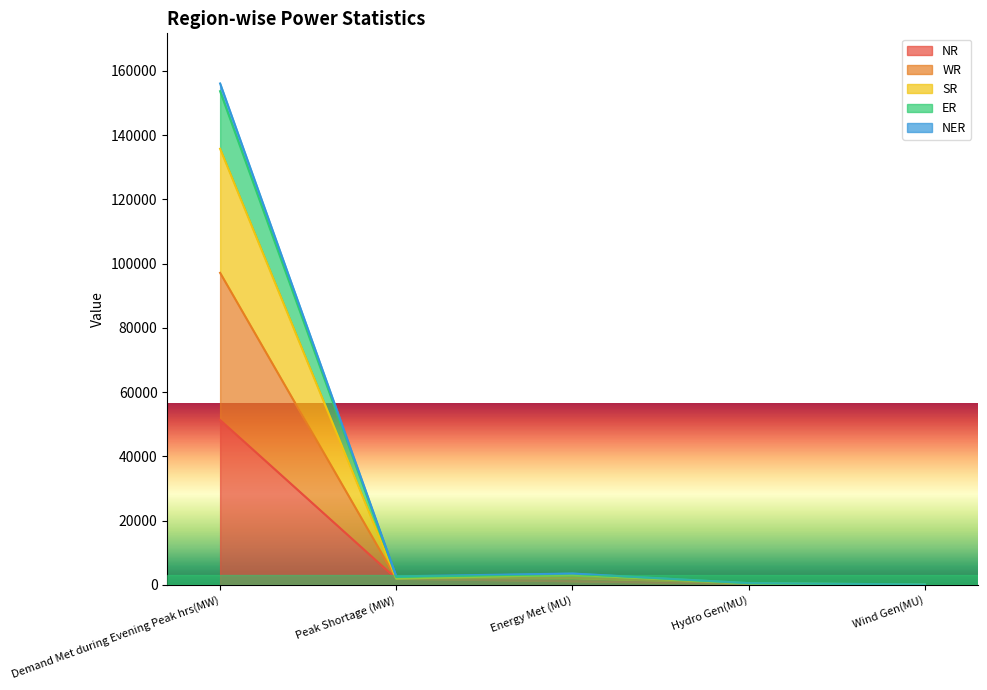

At which label does NR reach its peak?

Demand Met during Evening Peak hrs(MW)